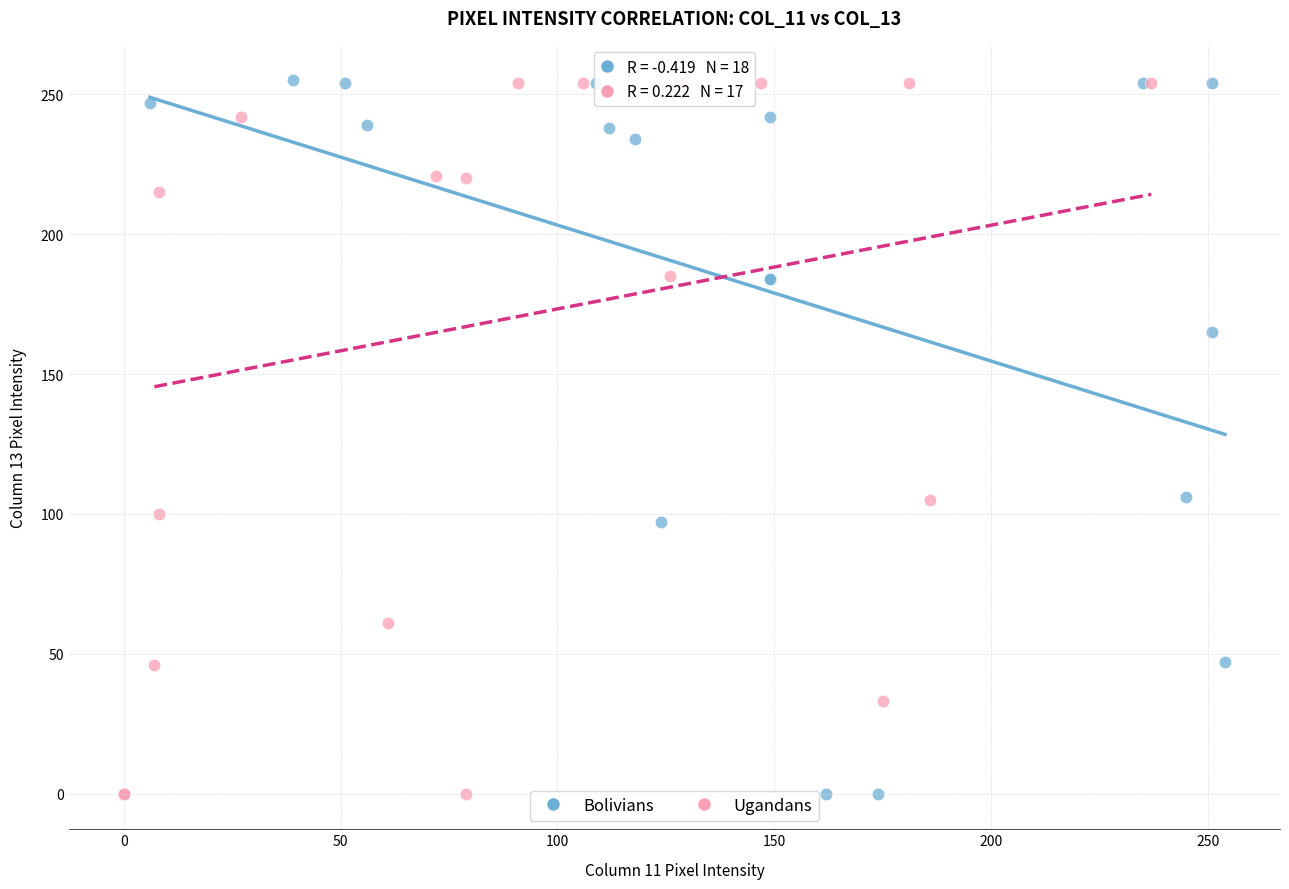

What are all the series names shown in the legend?

Bolivians, Ugandans